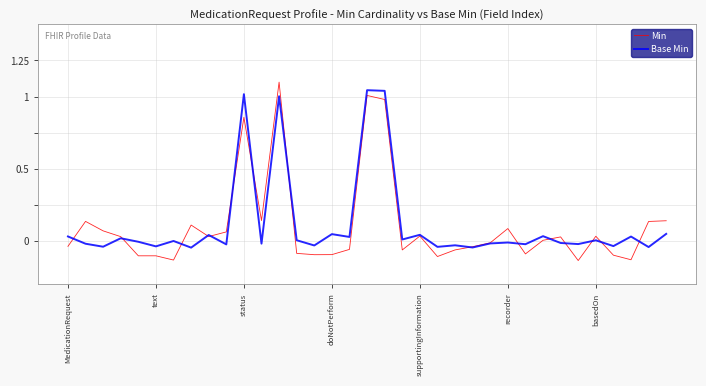

Reading left to right, list all the values displayed in this chart.

Min: -0.0	0.1	0.1	0.0	-0.1	-0.1	-0.1	0.1	0.0	0.1	0.9	0.1	1.1	-0.1	-0.1	-0.1	-0.1	1.0	1.0	-0.1	0.0	-0.1	-0.1	-0.0	-0.0	0.1	-0.1	0.0	0.0	-0.1	0.0	-0.1	-0.1	0.1	0.1
Base Min: 0.0	-0.0	-0.0	0.0	-0.0	-0.0	-0.0	-0.0	0.0	-0.0	1.0	-0.0	1.0	0.0	-0.0	0.0	0.0	1.0	1.0	0.0	0.0	-0.0	-0.0	-0.0	-0.0	-0.0	-0.0	0.0	-0.0	-0.0	0.0	-0.0	0.0	-0.0	0.0